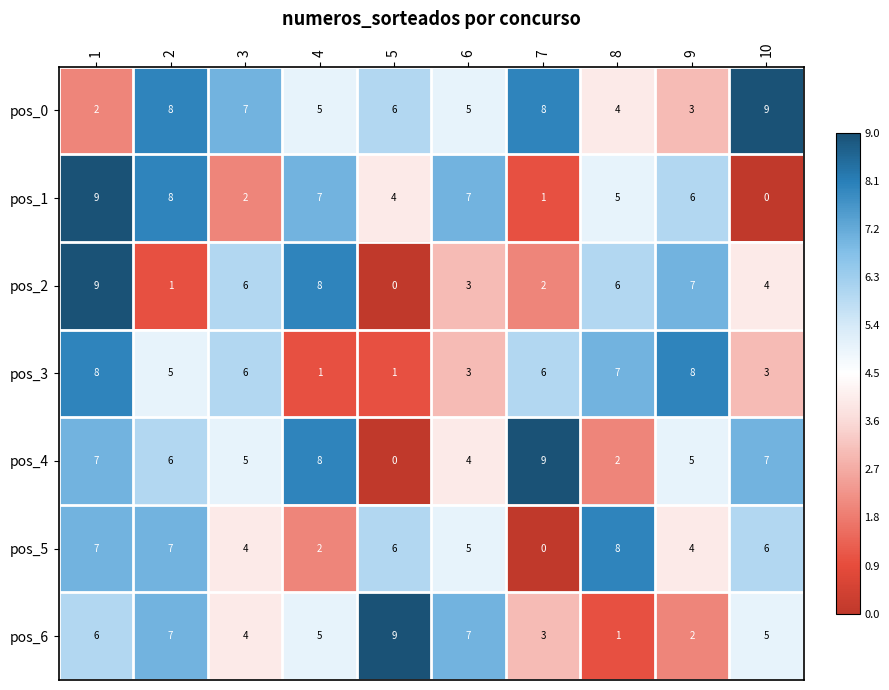

Rank the series at 10 from highest to lowest value.

pos_0, pos_4, pos_5, pos_6, pos_2, pos_3, pos_1